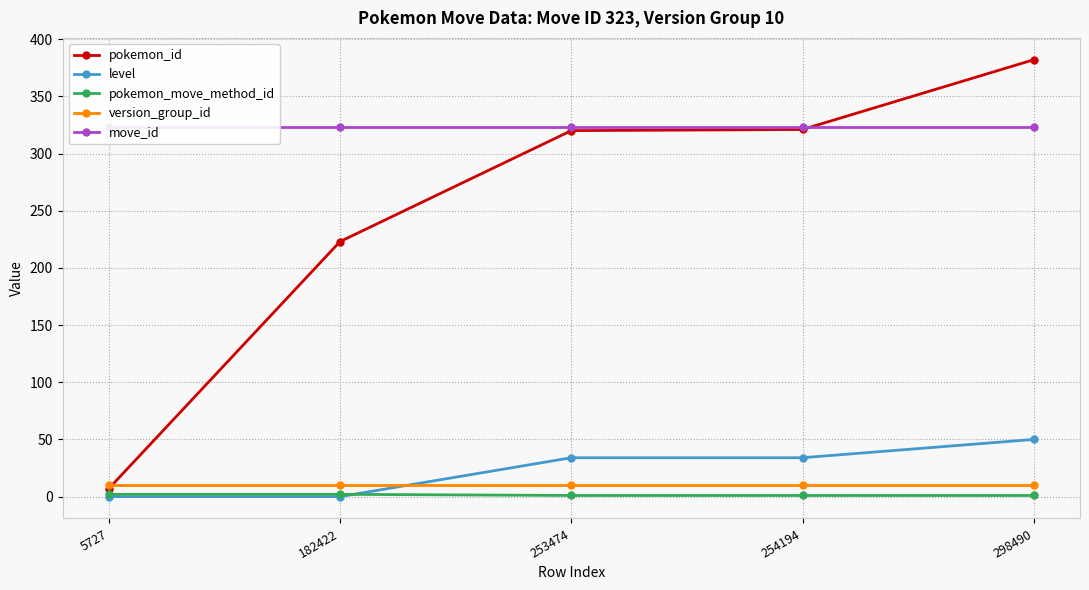

Which series has the largest total across all categories?

move_id